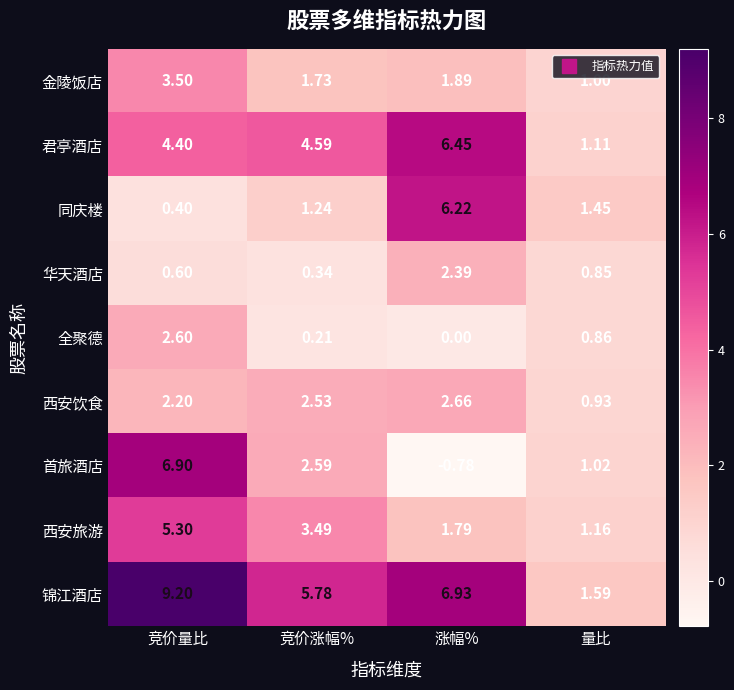

Which category has the highest value in the 君亭酒店 series?

涨幅%